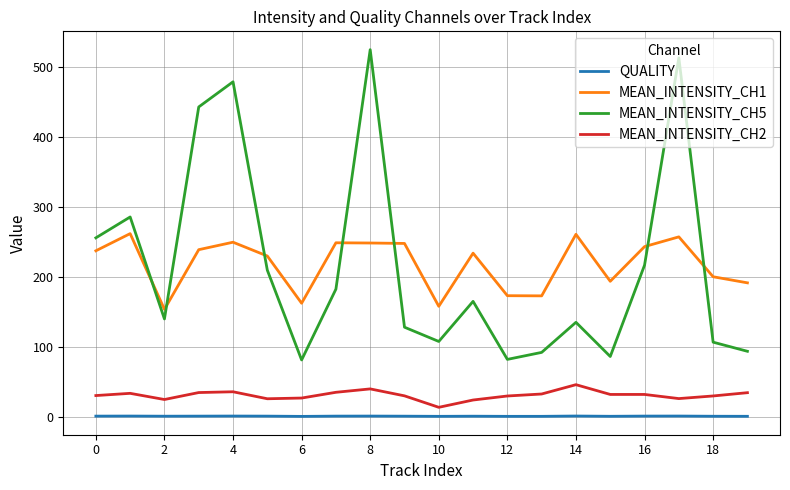

After their last crossing, which series has the higher values: MEAN_INTENSITY_CH5 or MEAN_INTENSITY_CH1?

MEAN_INTENSITY_CH1